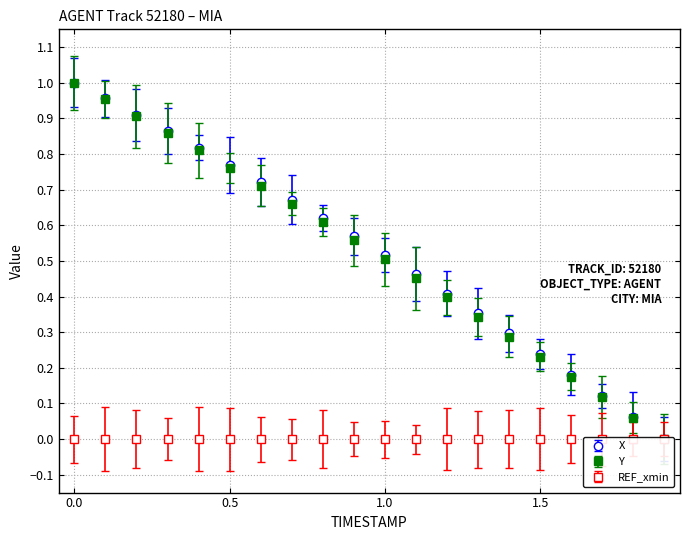

True or false: Y and X intersect in this chart.

False